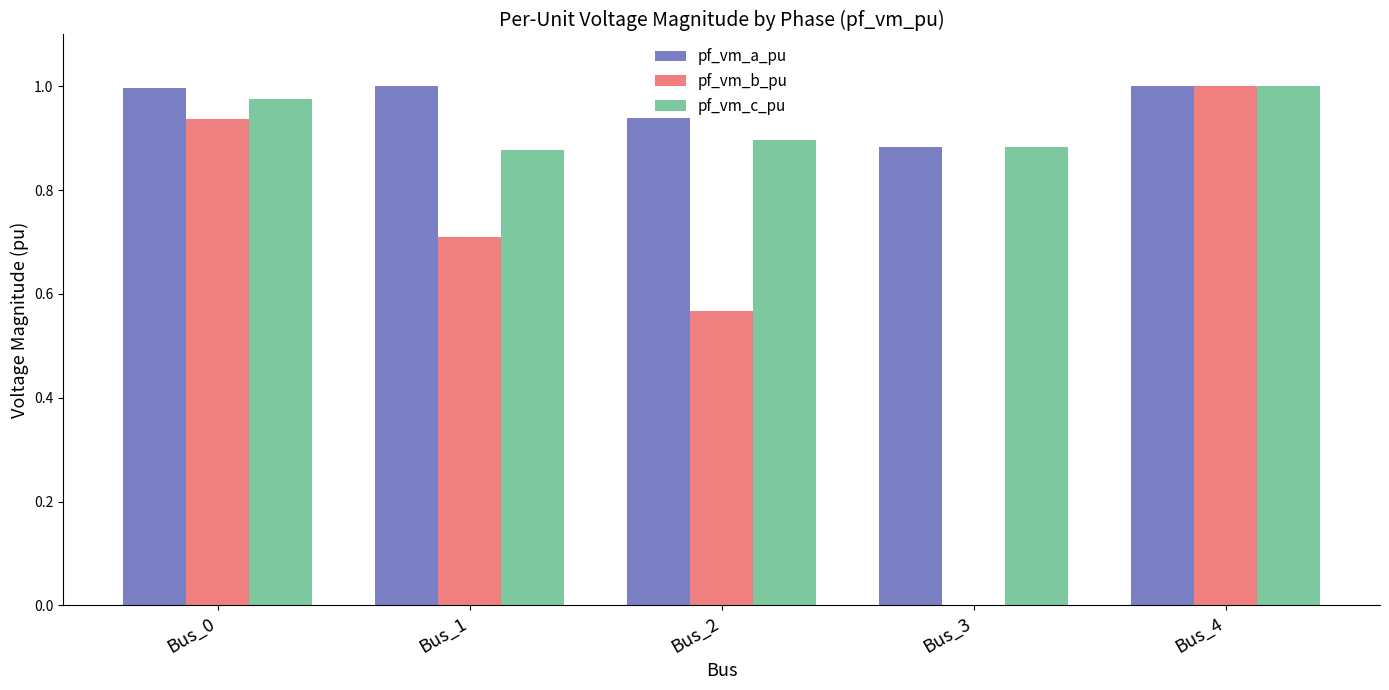

Count the number of categories in the chart.

5